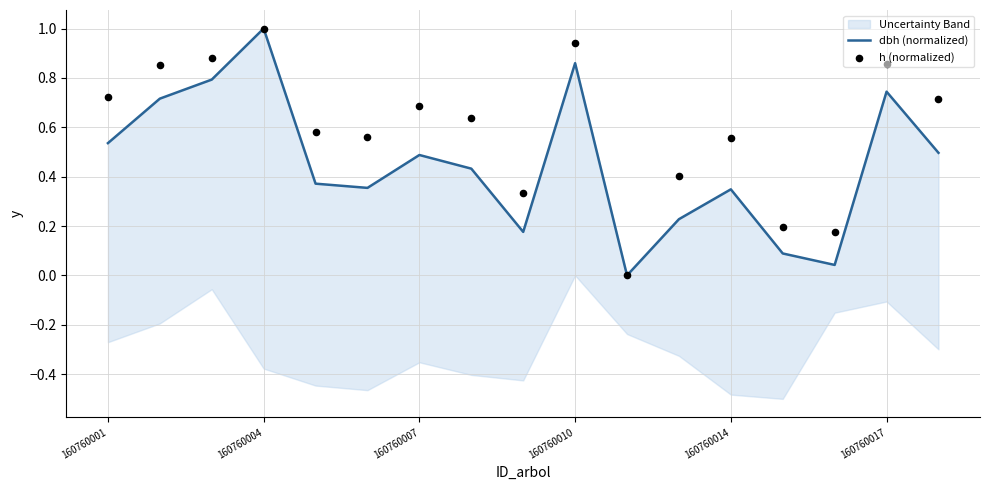

Which series has the largest Y range (max minus min)?

dbh (normalized)